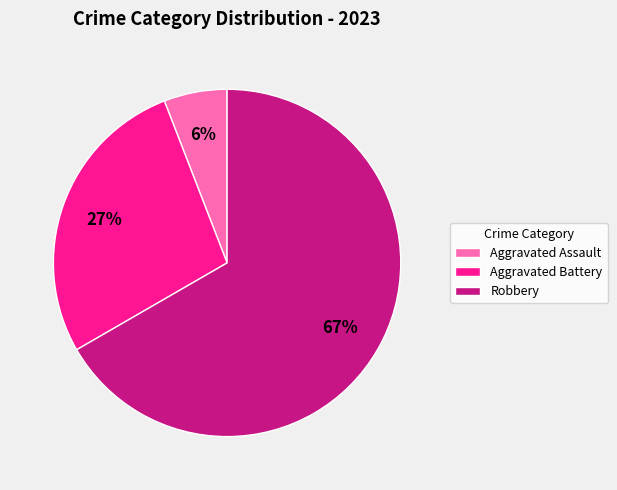

How many slices are in this pie chart?

3